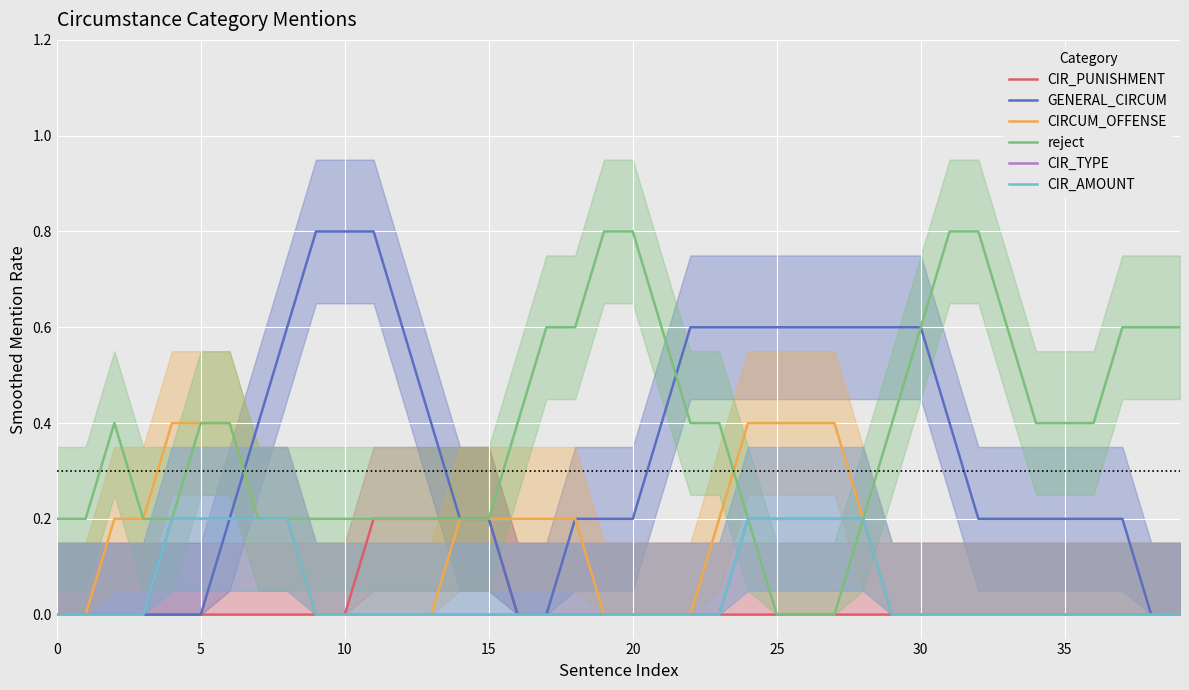

How many CIR_TYPE values are between 0 and 1?

40